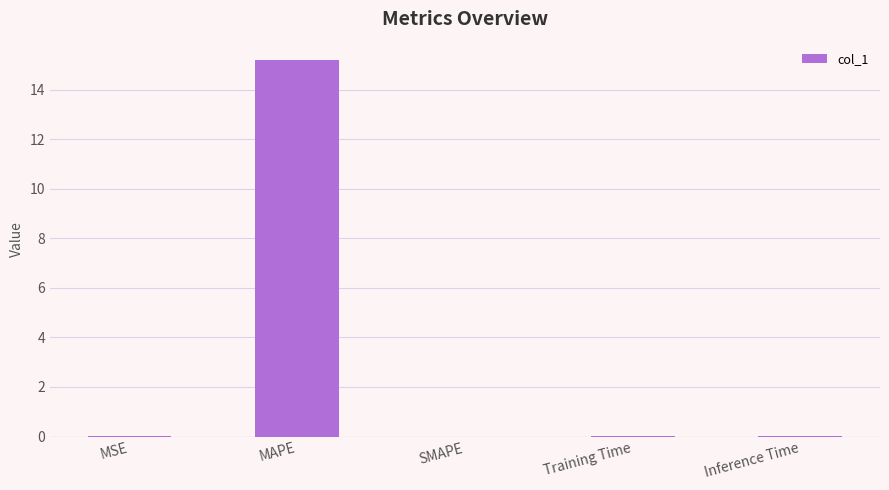

What is the greatest value displayed?

15.2